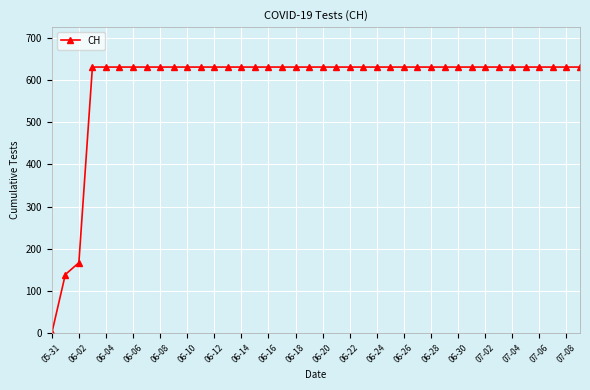

What is the sum of all values?

23653